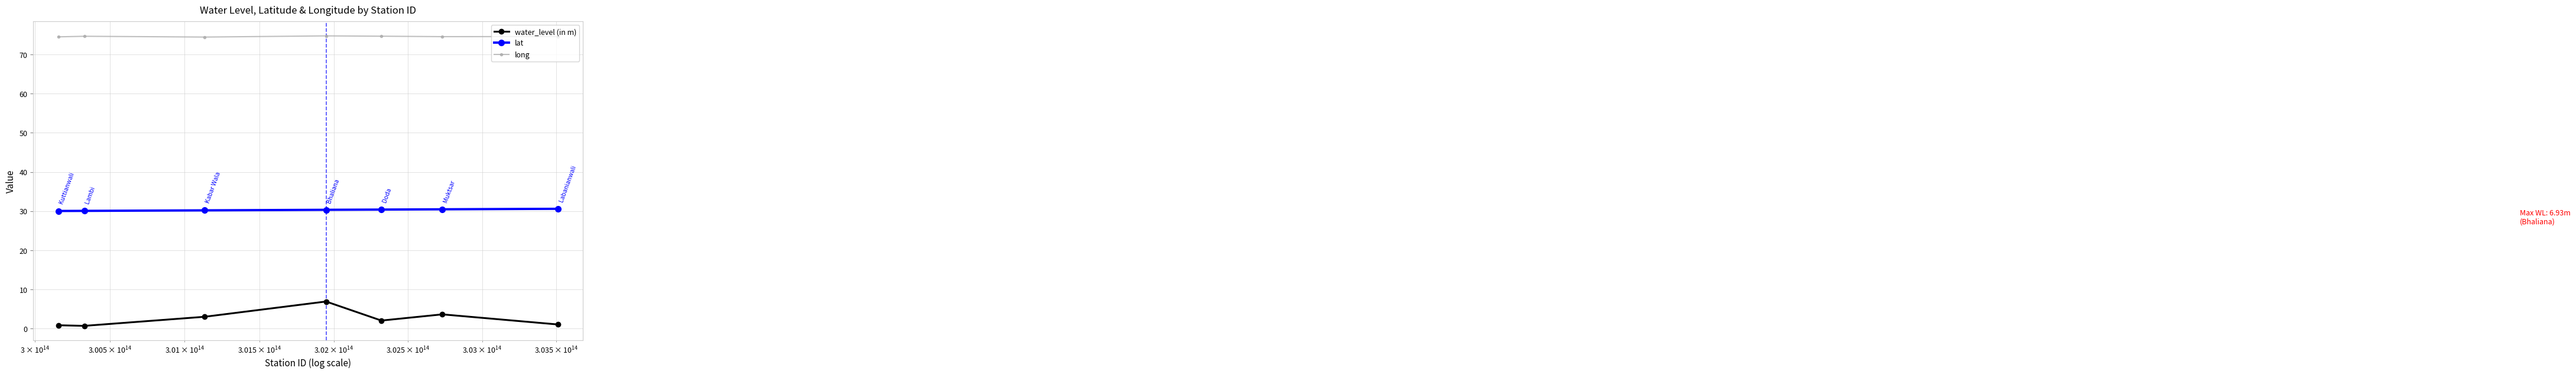

True or false: lat and water_level (in m) cross at least once.

False